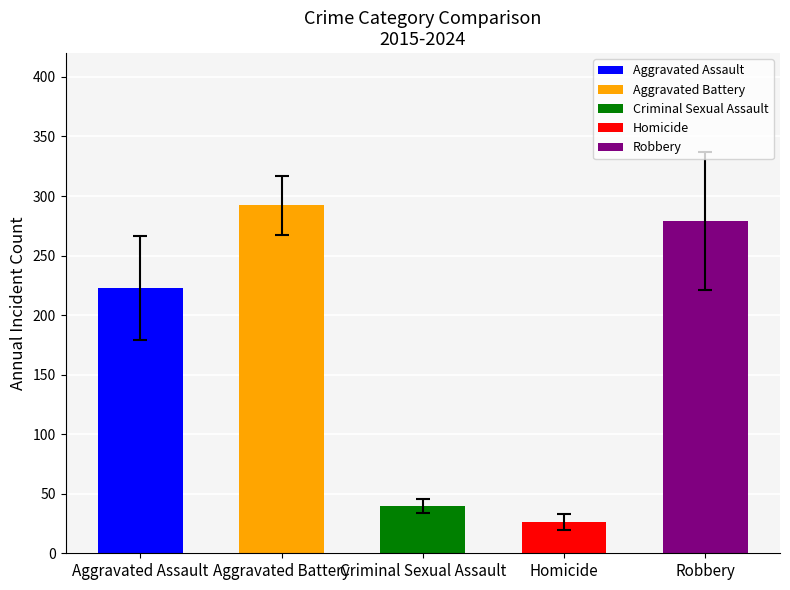

The value of Aggravated Battery at 9 is 95. True or false?

False